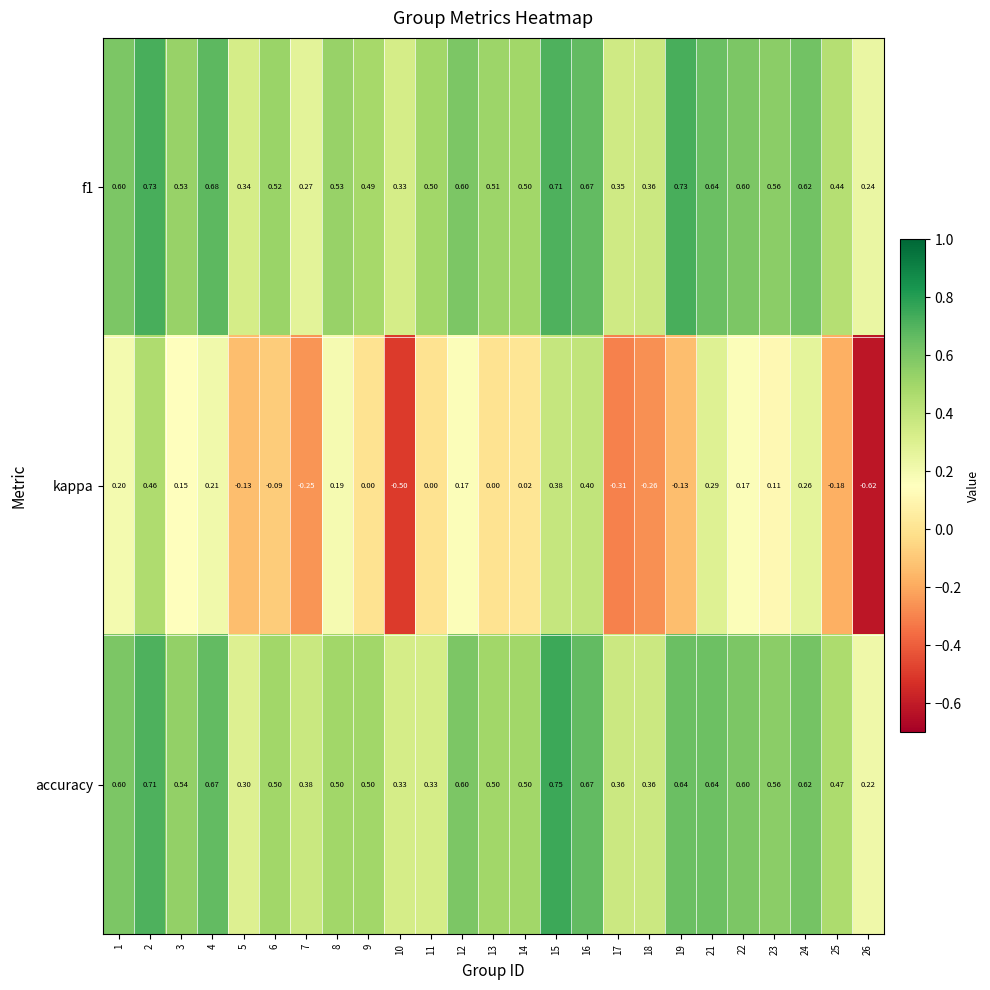

Is the value of f1 at 23 greater than the value of accuracy at 11?

Yes